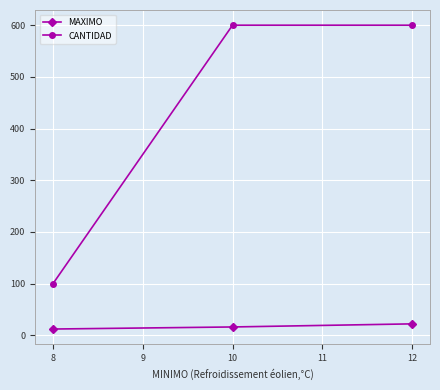

What is the value of the CANTIDAD point at the 3rd from the left?

600